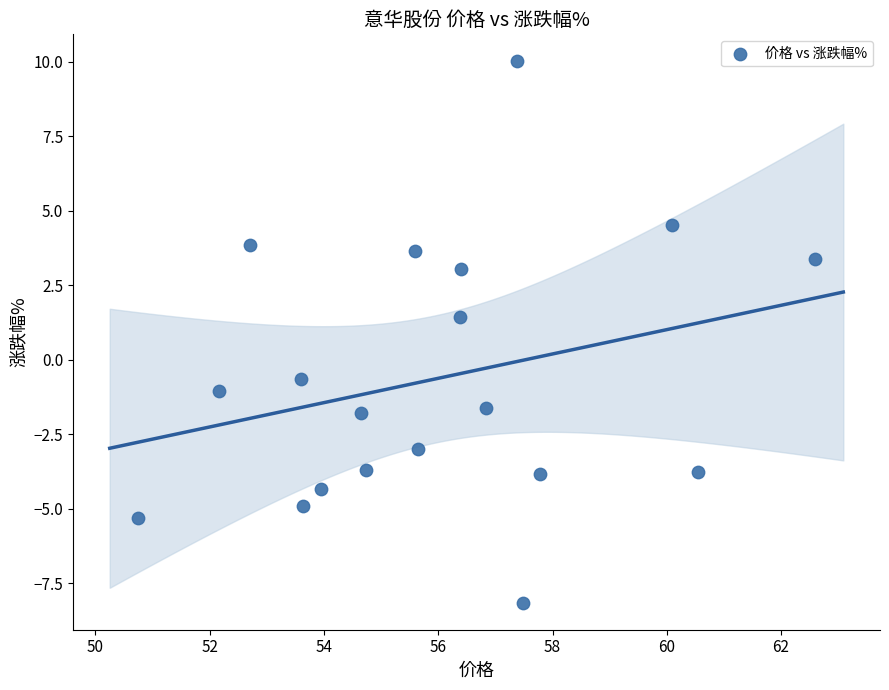

What Y value in the scatter plot is closest to 0?

-0.6